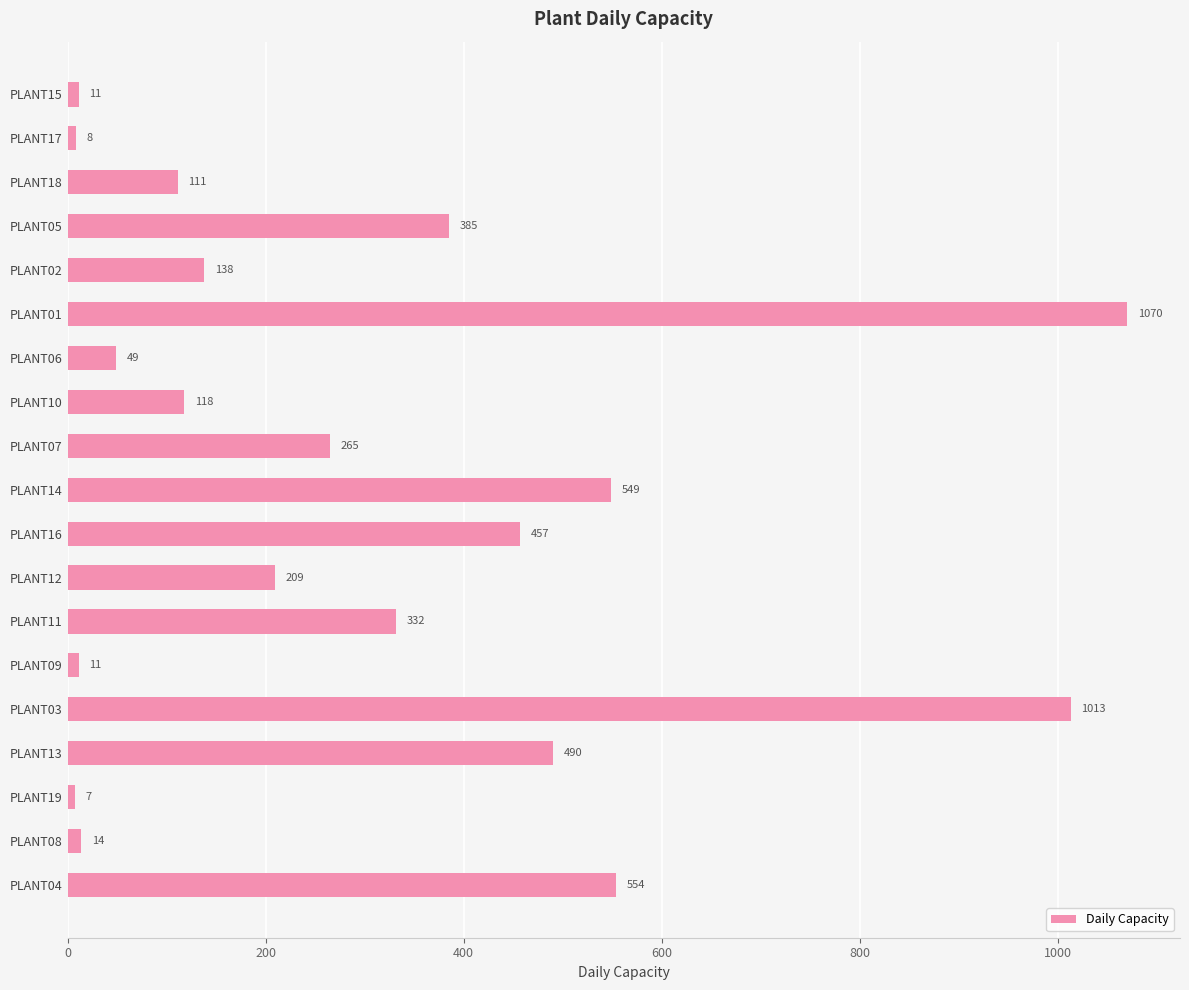

Reading bottom to top, list all the values displayed in this chart.

PLANT04=554	PLANT08=14	PLANT19=7	PLANT13=490	PLANT03=1013	PLANT09=11	PLANT11=332	PLANT12=209	PLANT16=457	PLANT14=549	PLANT07=265	PLANT10=118	PLANT06=49	PLANT01=1070	PLANT02=138	PLANT05=385	PLANT18=111	PLANT17=8	PLANT15=11